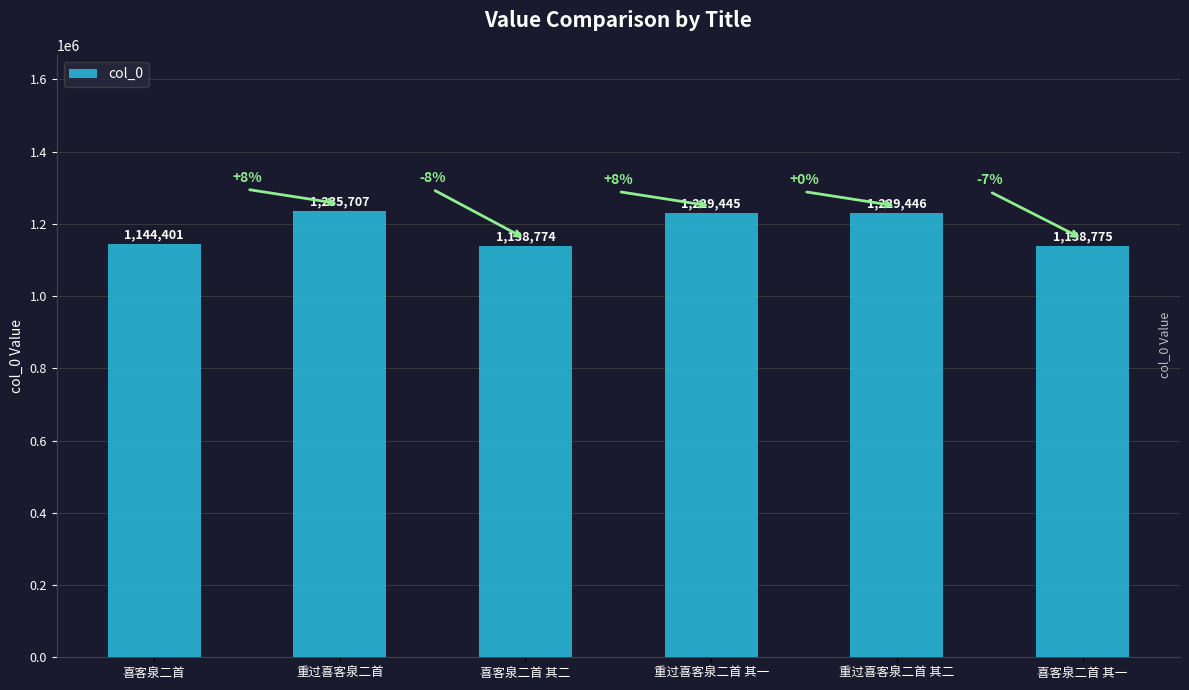

How many distinct data groups are displayed?

1